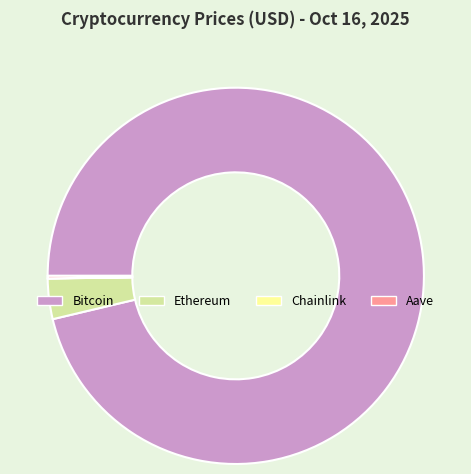

What is the ratio of the value at Bitcoin to the value at Ethereum?

27.7